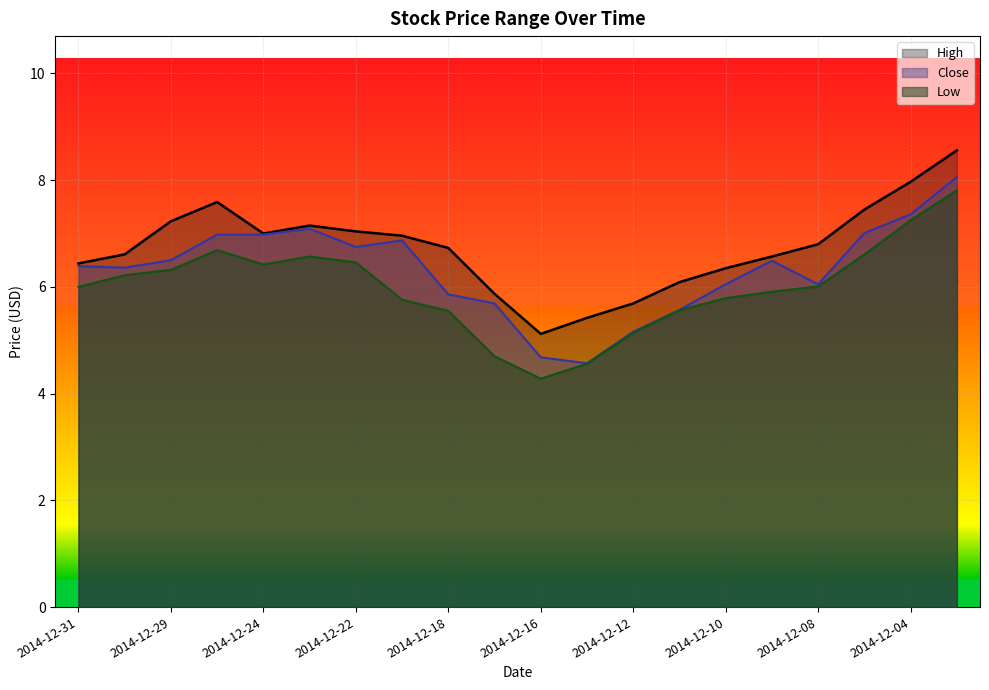

Where is the first local minimum for Close?

2014-12-30